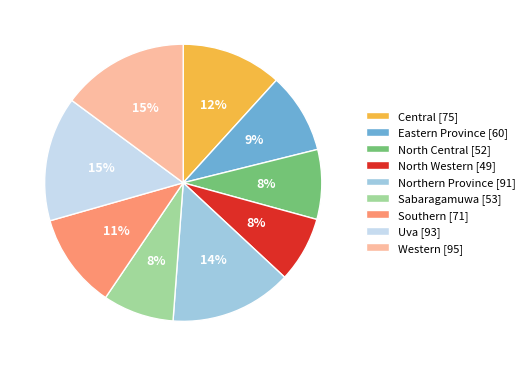

Is the sum of North Central [52] and Sabaragamuwa [53] greater than half?

No